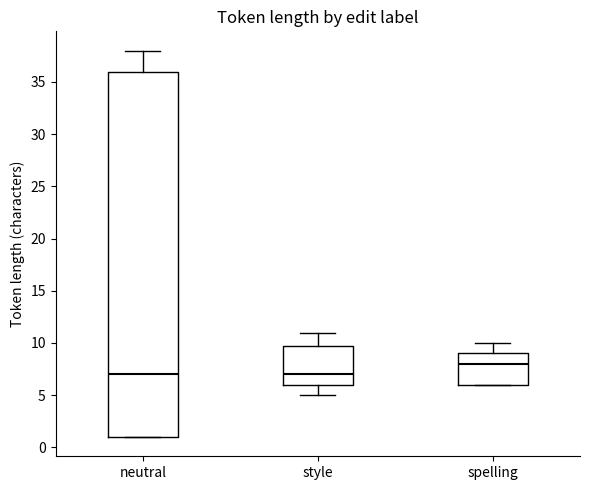

Reading left to right, read every box against the y-axis: the position of its median line, the range the box covers, and the ends of its whiskers. The values are not printed on the chart, so give them approximately, as read against the axis.

neutral: median 7, box 1 to 36, whiskers 1 to 38
style: median 7, box 6 to 10, whiskers 5 to 11
spelling: median 8, box 6 to 9, whiskers 6 to 10